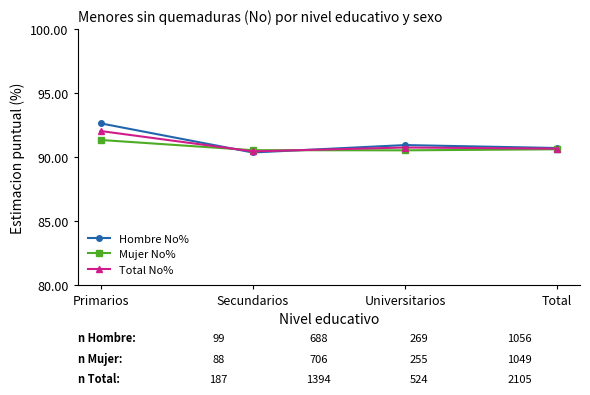

Which series has the largest total across all categories?

Hombre No%